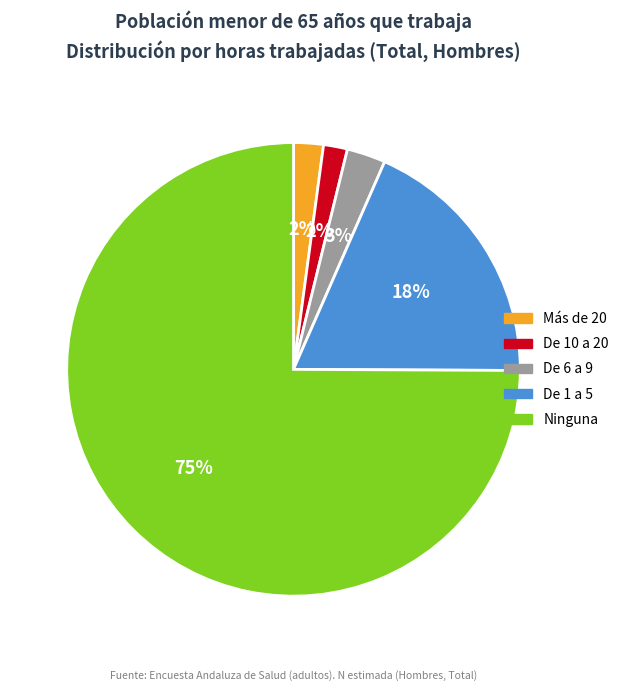

To the nearest percent, what portion does De 1 a 5 represent?

18%